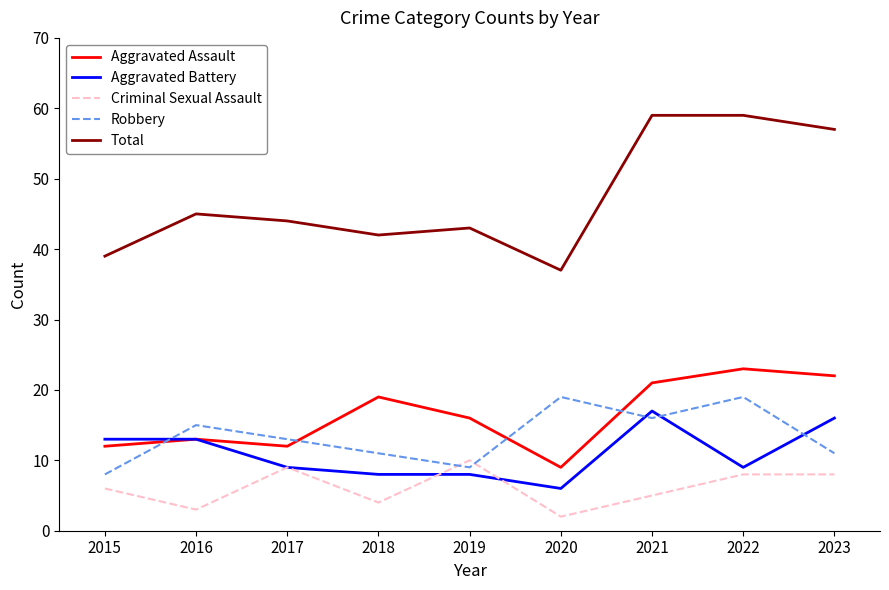

Where is Aggravated Assault nearest to the value 16?

2019